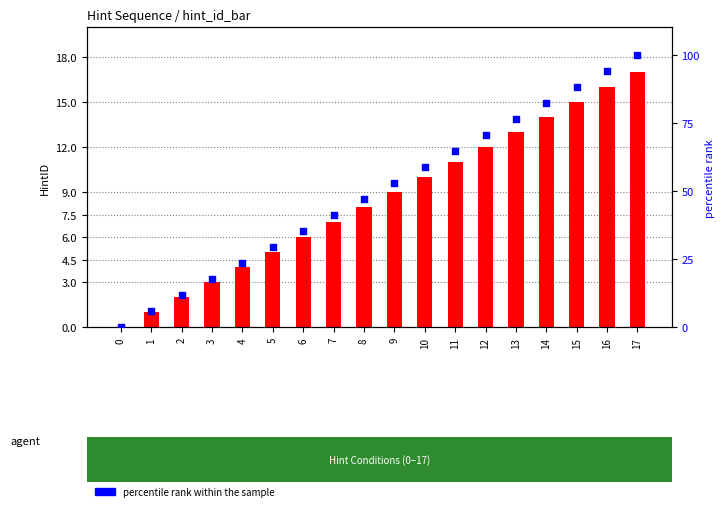

At which category is the sum across all series the highest?

17